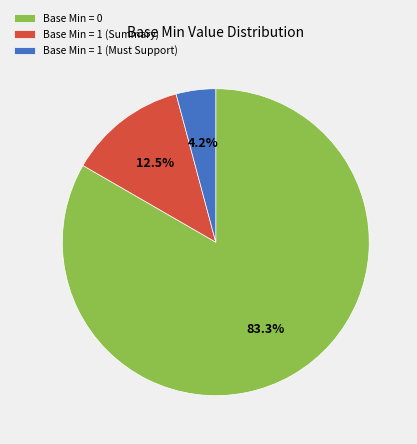

What is the ratio of the value at Base Min = 0 to the value at Base Min = 1 (Summary)?

6.7